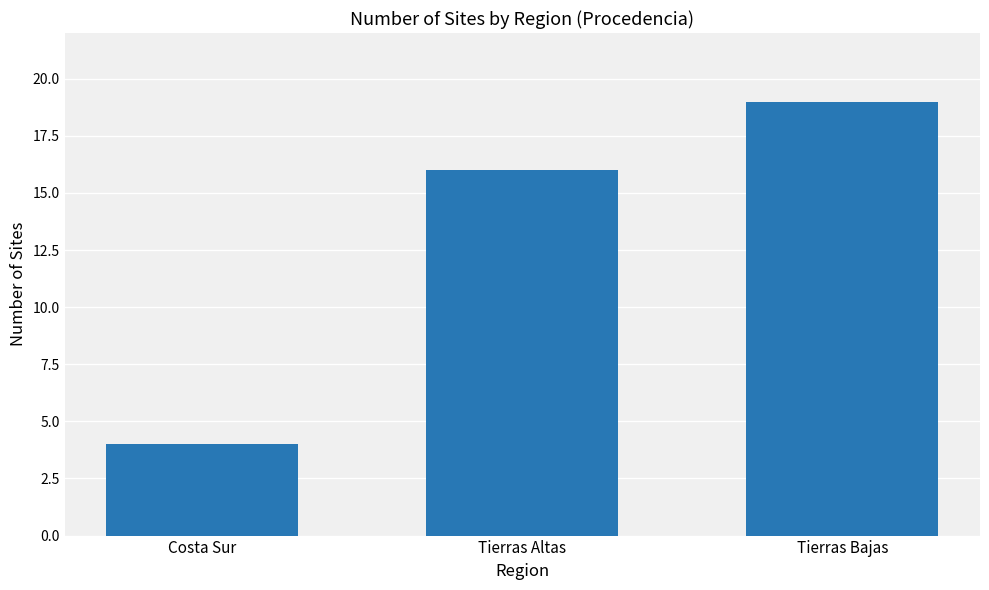

What is the sum of all values?

39